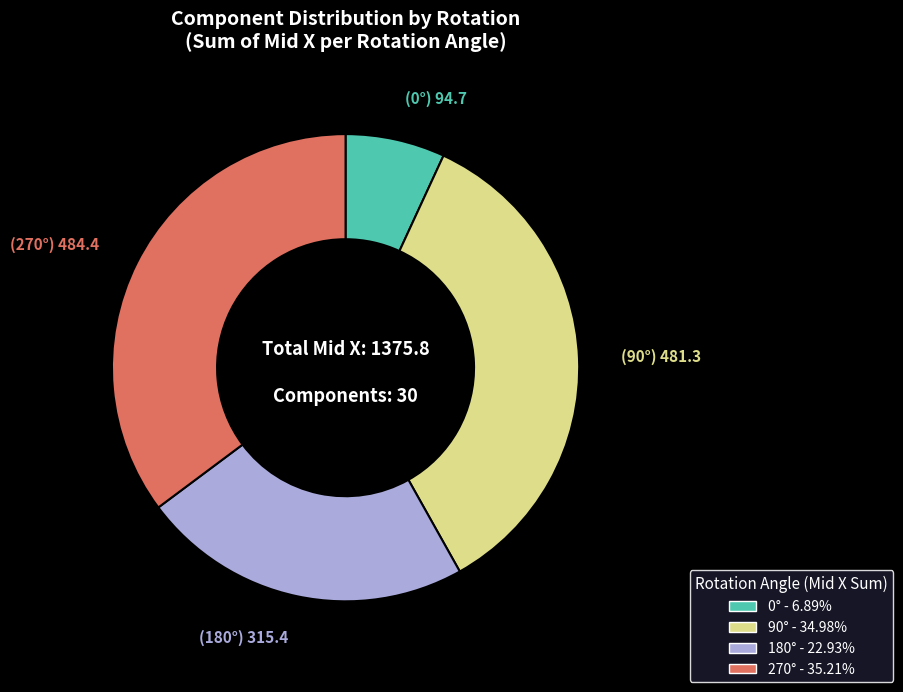

Is there a majority slice in this chart?

No